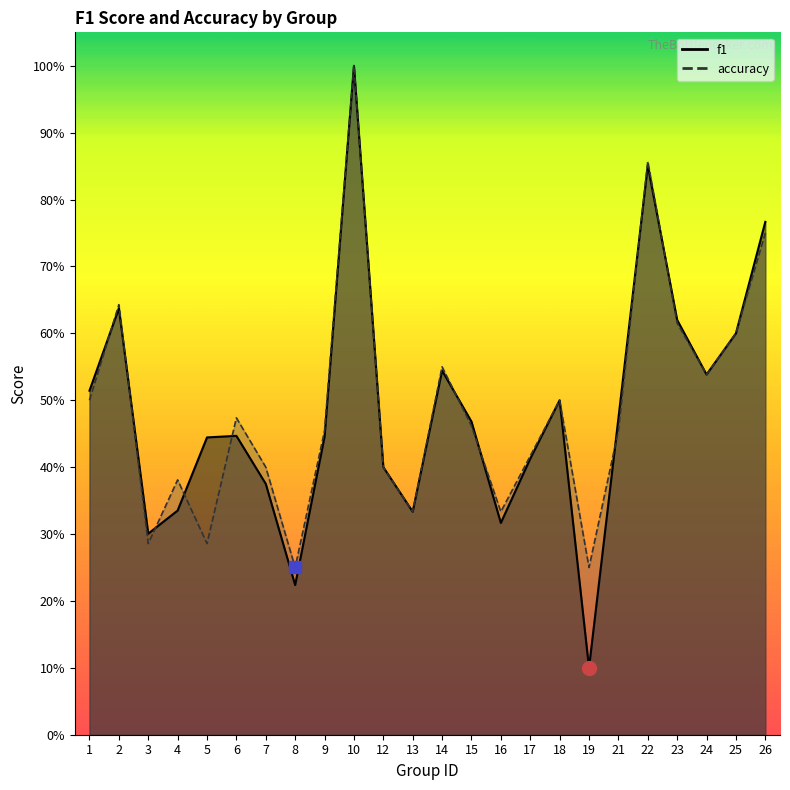

Count the number of data series in this chart.

2